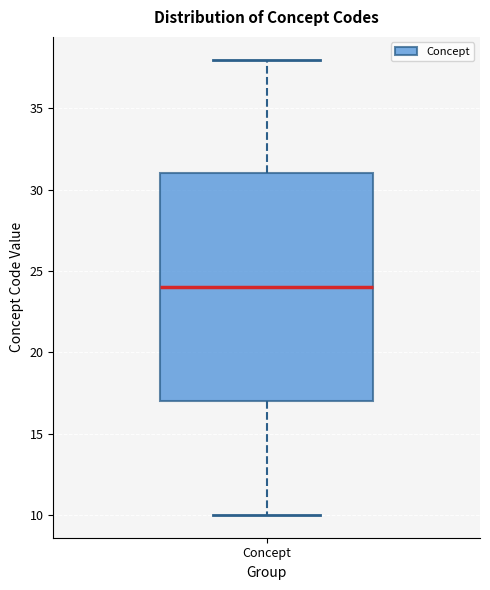

Read this box plot against the y-axis: the position of the median line, the range covered by the box, and the ends of both whiskers. The values are not printed on the chart, so give them approximately, as read against the axis.

median 24, box 17 to 31, whiskers 10 to 38